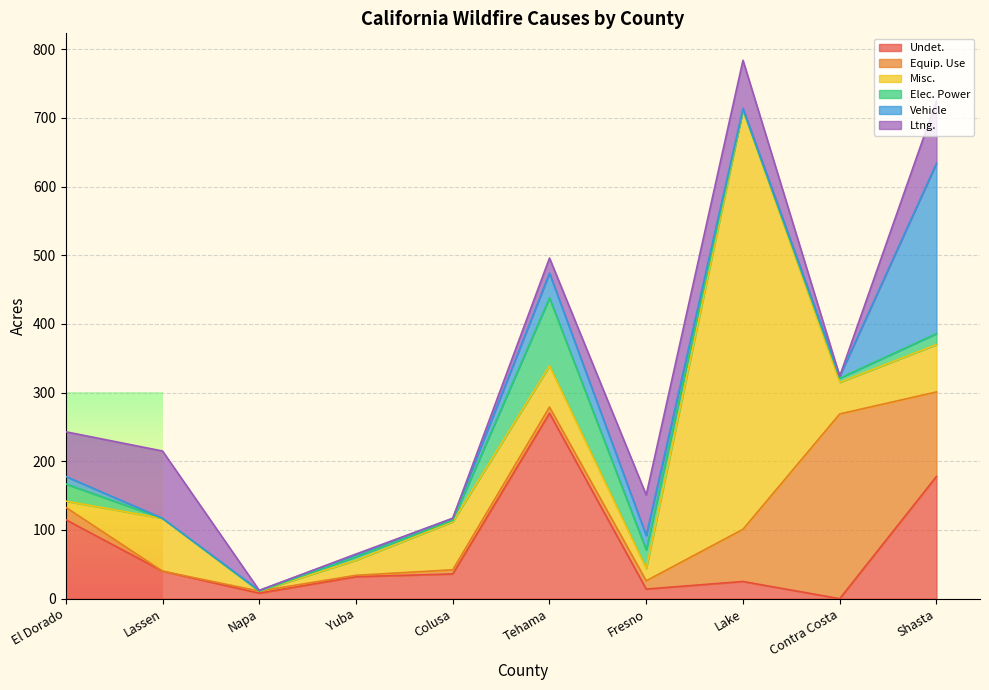

What is the label of the 2nd point from the left?

Lassen